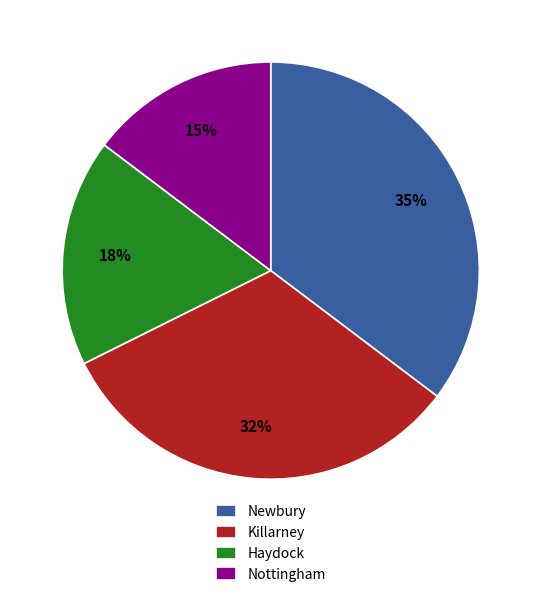

True or false: Killarney accounts for 32% of the total.

True